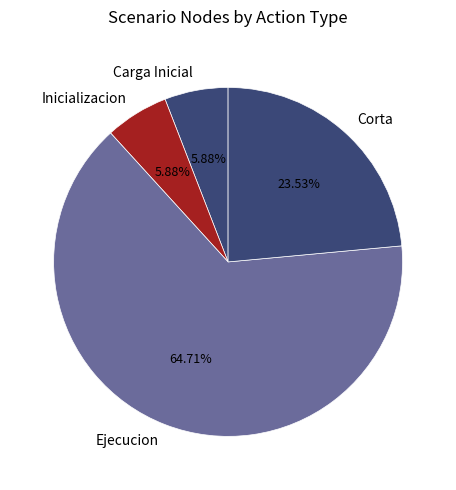

Combined, do Ejecucion and Corta account for over 50%?

Yes